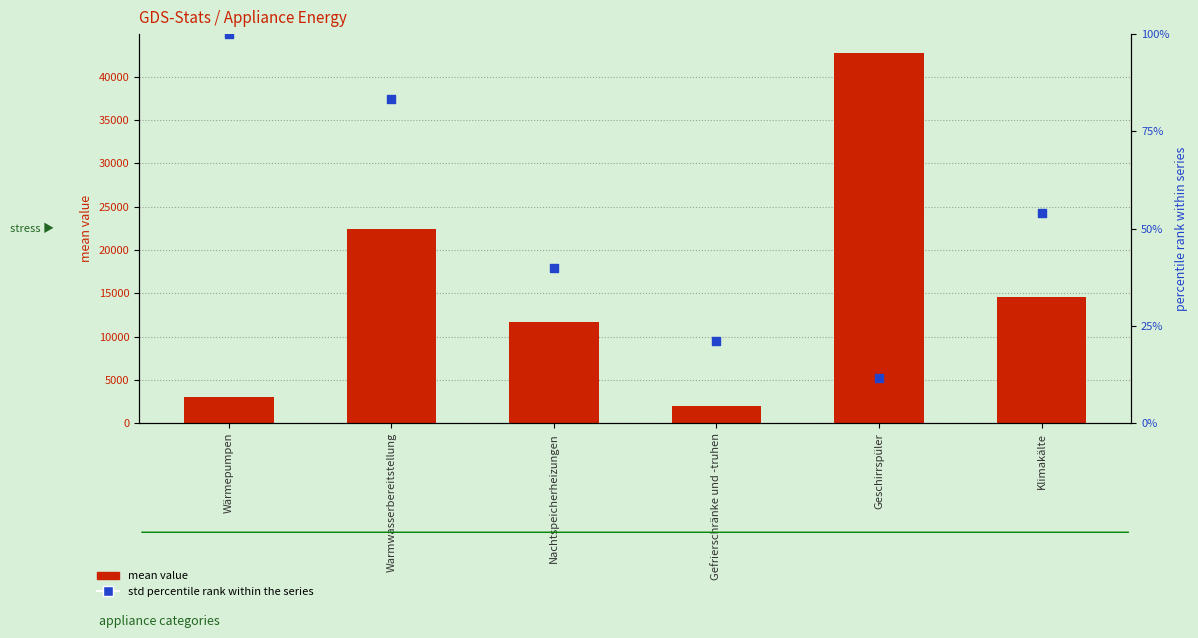

Which series has the largest total across all categories?

mean value